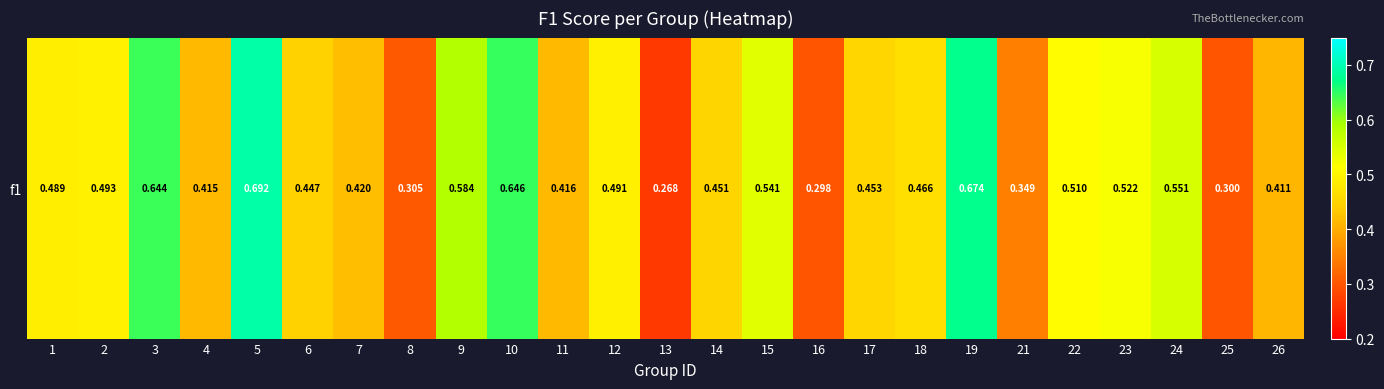

The chart shows a value of 0.6 at 3. True or false?

True